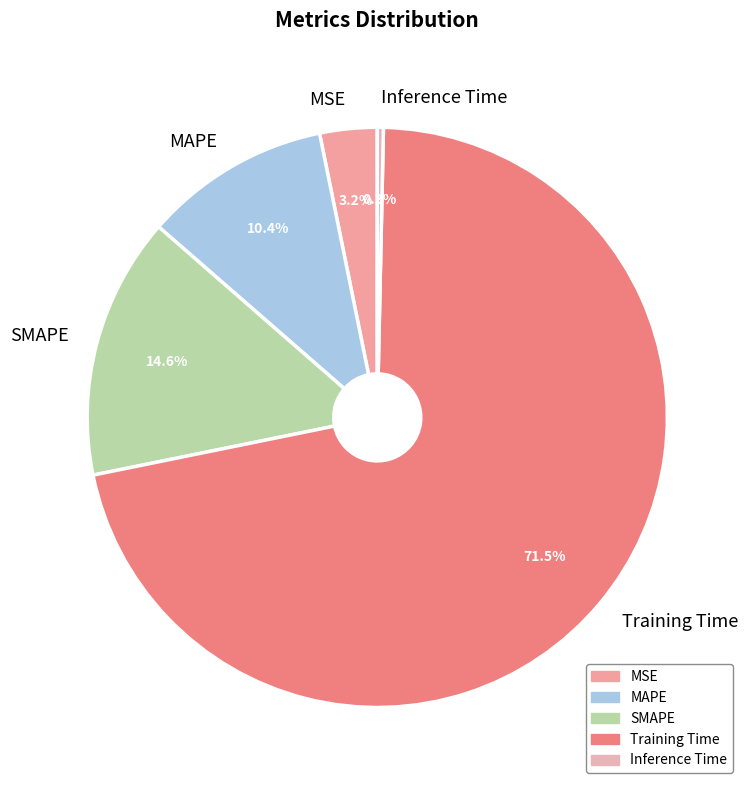

Between Training Time and MAPE, which is larger?

Training Time